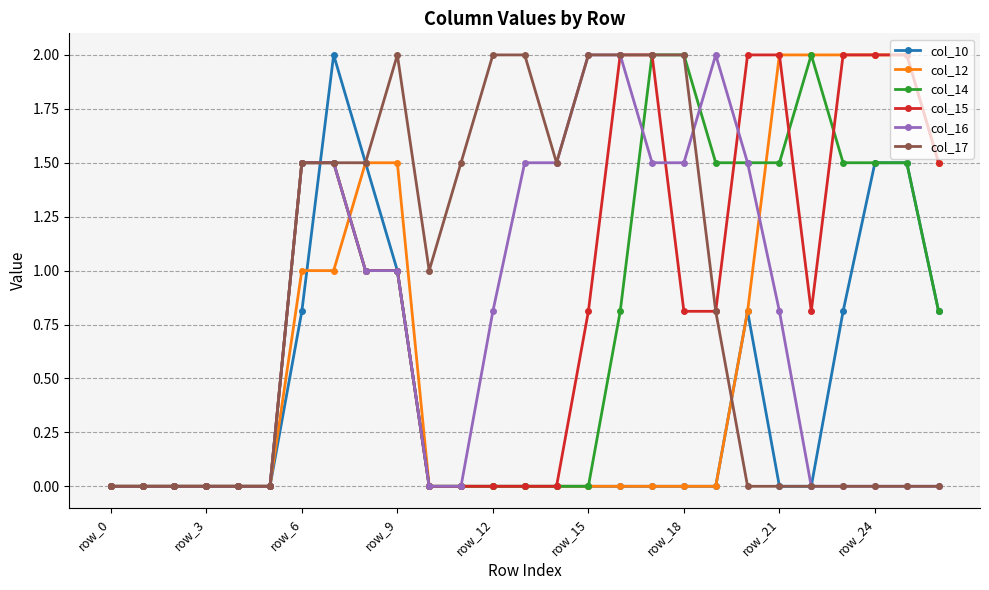

What is the value of the col_17 point at the 8th from the left?

1.5